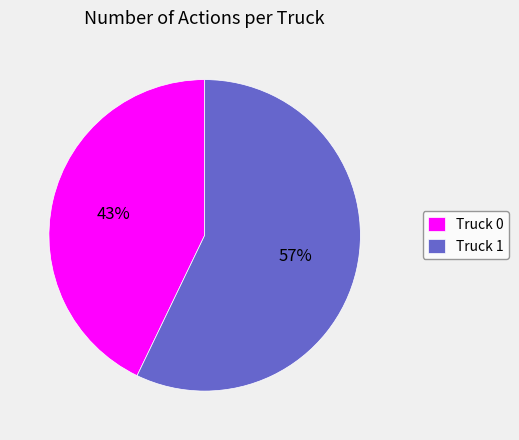

To the nearest percent, what is the combined percentage of Truck 0 and Truck 1?

100%